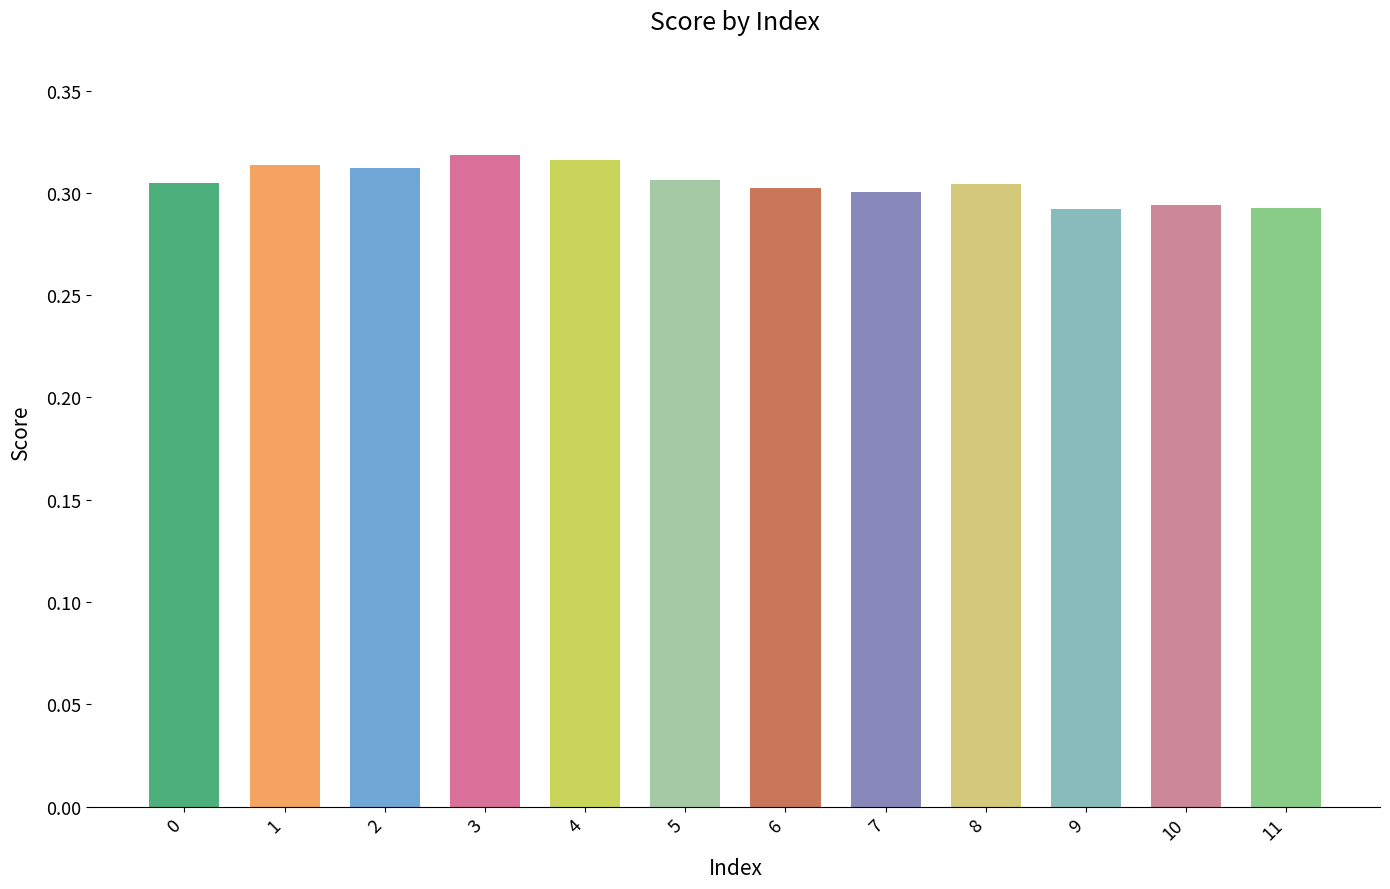

The chart shows a value of 0.3 at 3. True or false?

True